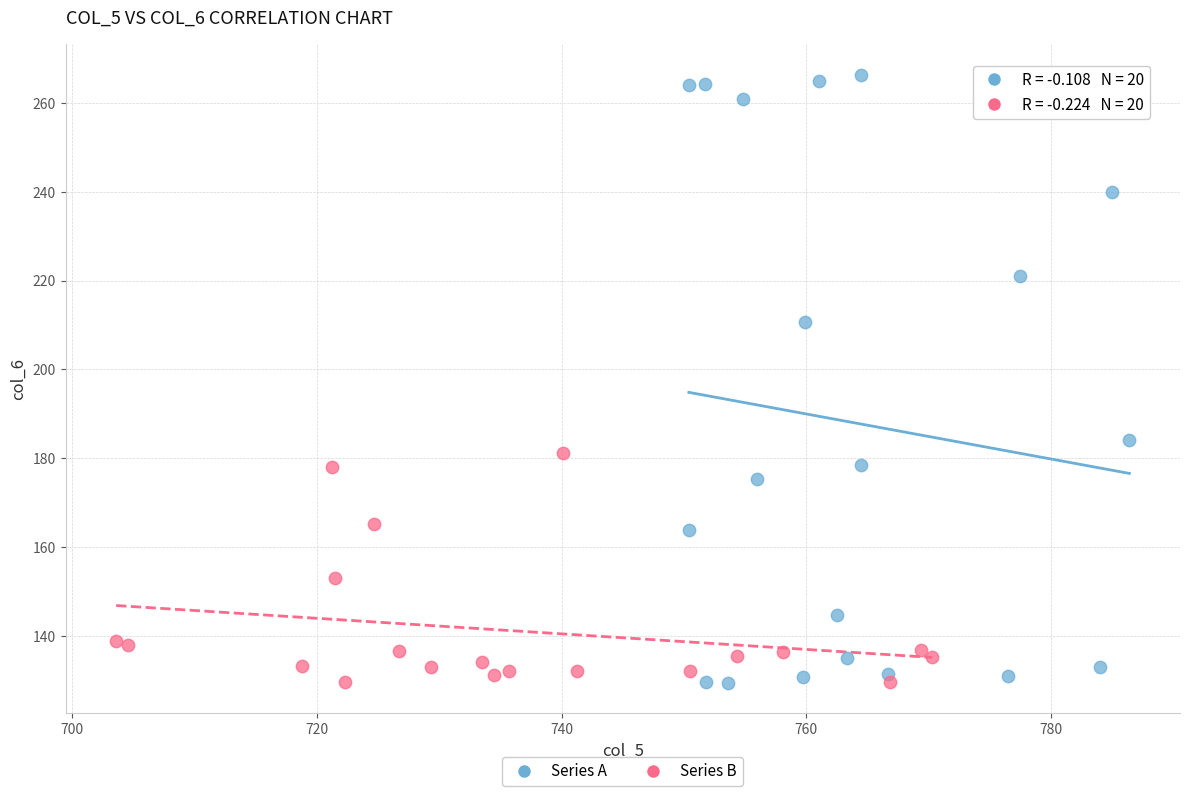

Which series has the widest spread of Y values?

Series A